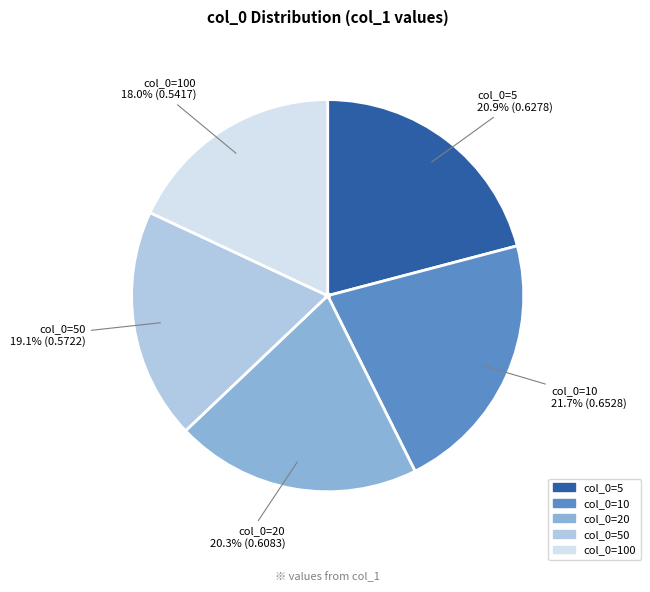

Is there any slice that represents more than half of the pie?

No